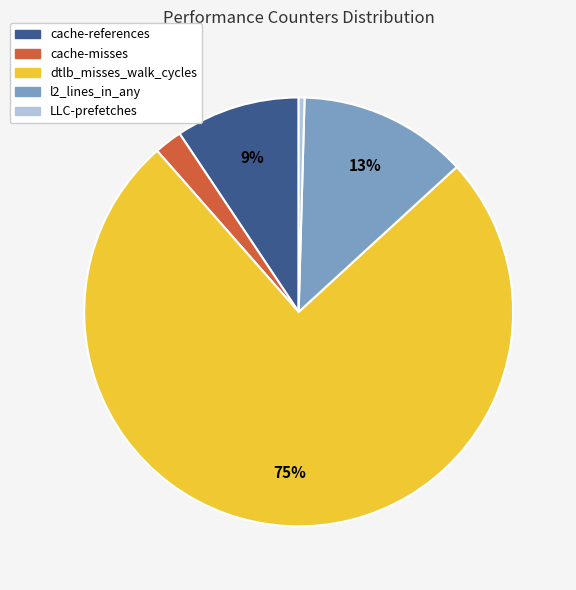

To the nearest percent, what portion does cache-references represent?

9%